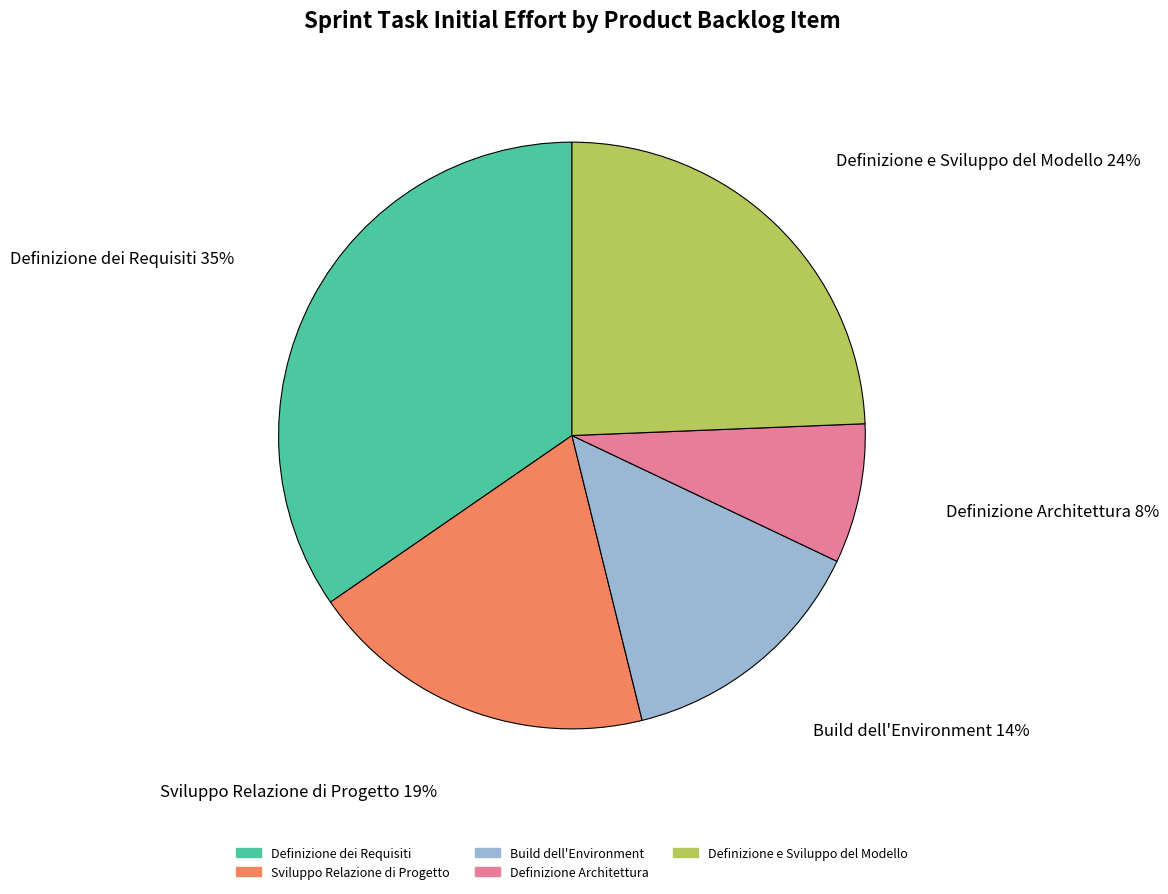

Is there a majority slice in this chart?

No